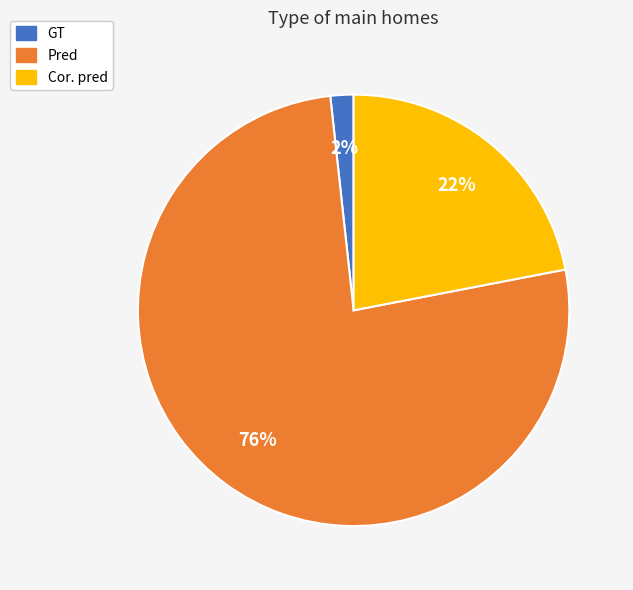

Does Pred represent more than half of the total?

Yes